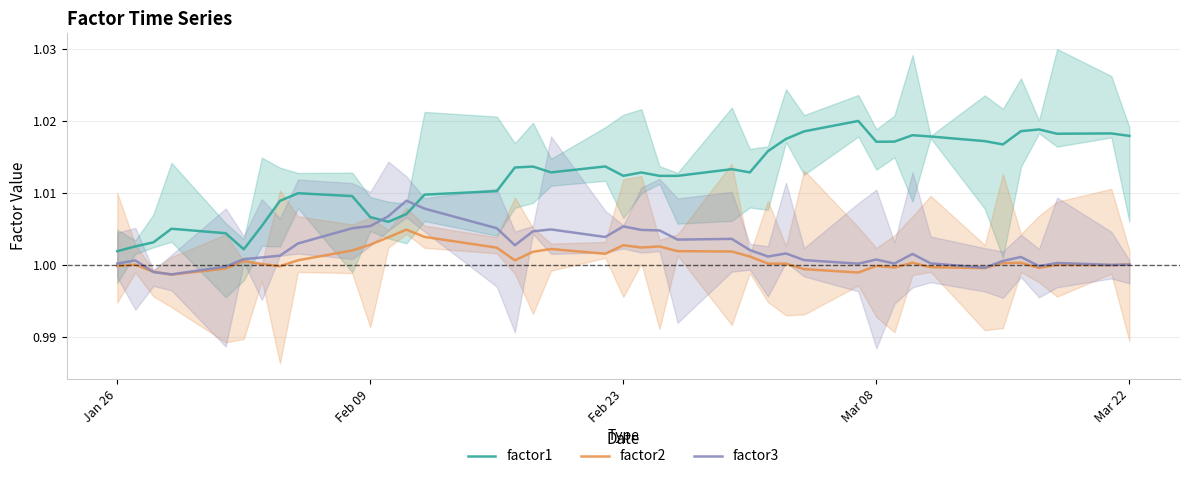

True or false: factor2 and factor1 cross at least once.

False